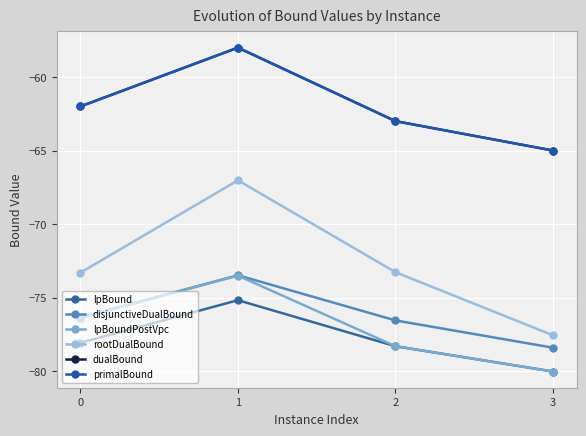

Is this an area chart (filled region under the line)?

No